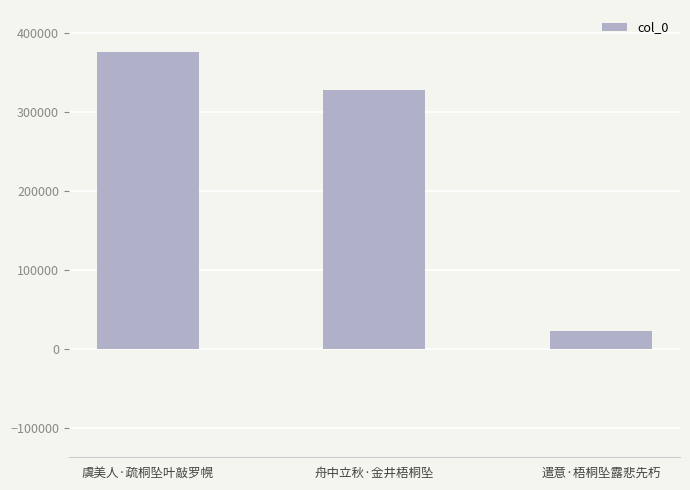

True or false: the data shows 204398 at 舟中立秋·金井梧桐坠.

False